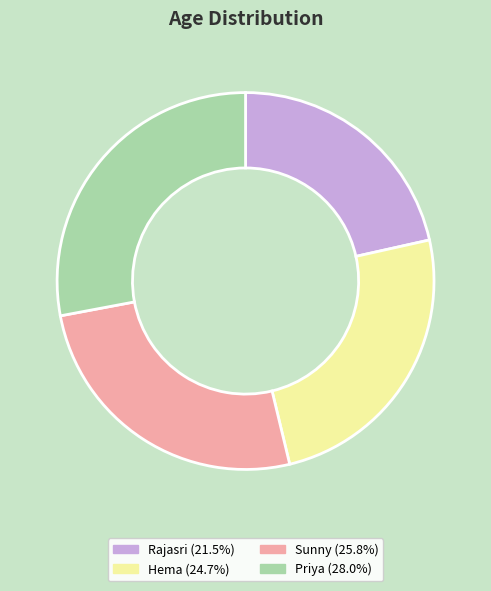

Combined, do Sunny and Rajasri account for over 50%?

No